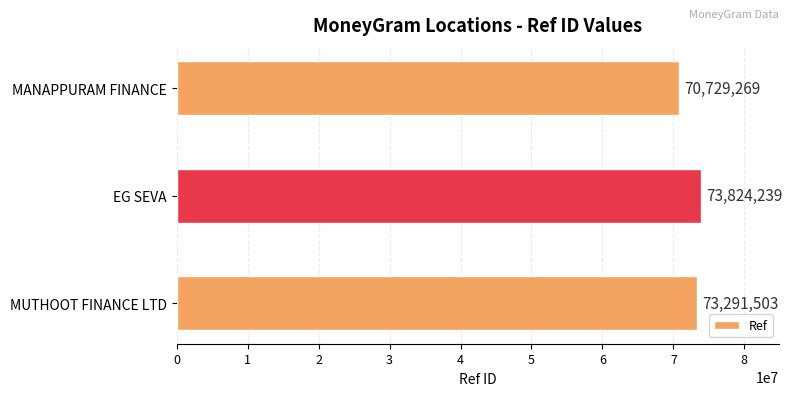

Which has a higher value, MANAPPURAM FINANCE or EG SEVA?

EG SEVA